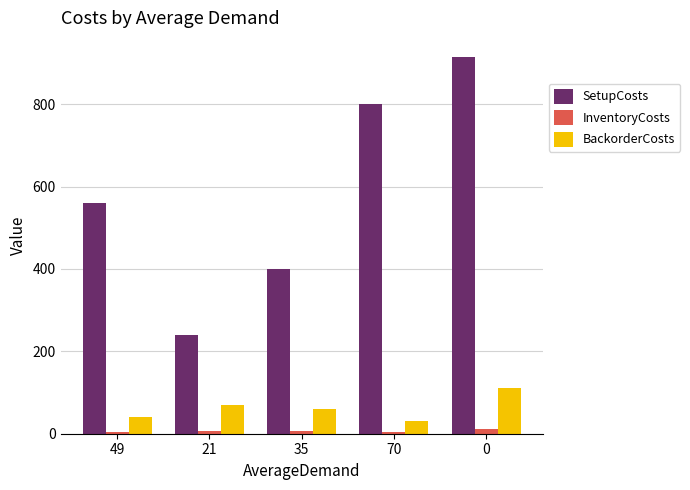

The value of BackorderCosts at 49 is 40. True or false?

True